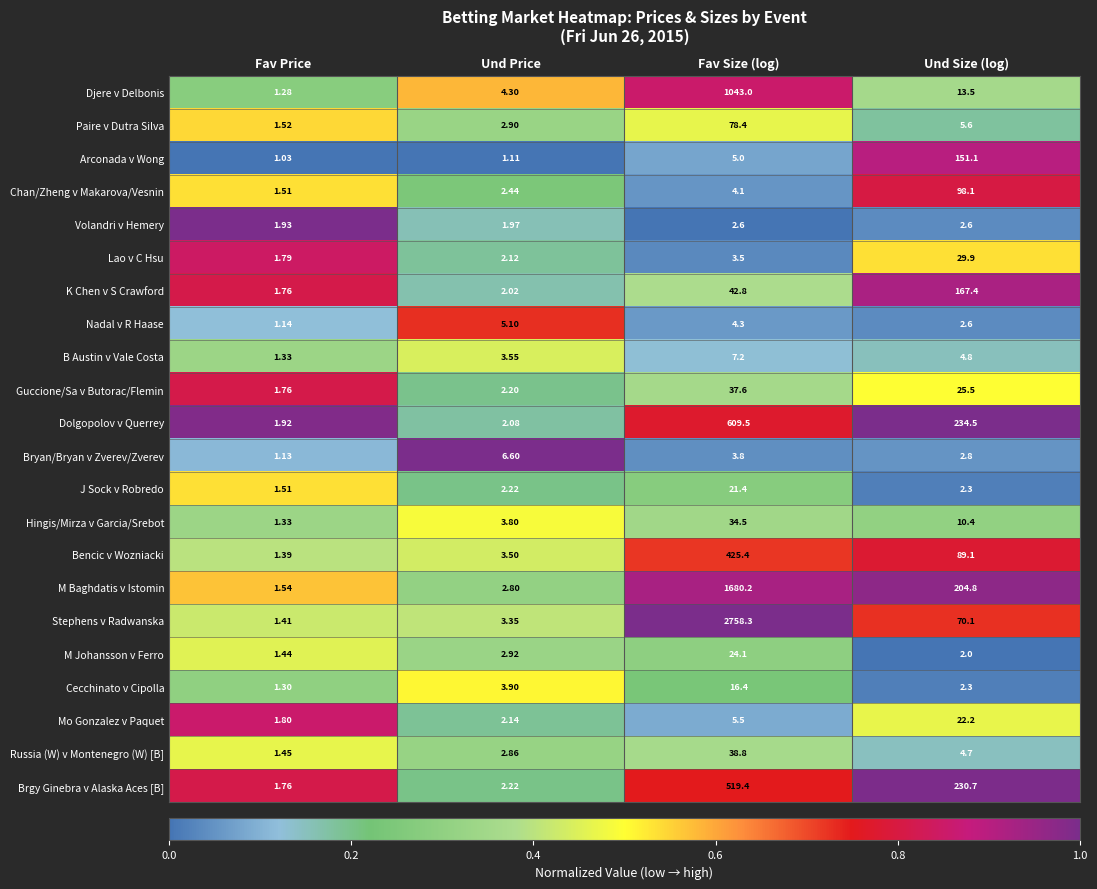

Rank the series at Fav Size (log) from lowest to highest value.

Volandri v Hemery, Lao v C Hsu, Bryan/Bryan v Zverev/Zverev, Chan/Zheng v Makarova/Vesnin, Nadal v R Haase, Arconada v Wong, Mo Gonzalez v Paquet, B Austin v Vale Costa, Cecchinato v Cipolla, J Sock v Robredo, M Johansson v Ferro, Hingis/Mirza v Garcia/Srebot, Guccione/Sa v Butorac/Flemin, Russia (W) v Montenegro (W) [B], K Chen v S Crawford, Paire v Dutra Silva, Bencic v Wozniacki, Brgy Ginebra v Alaska Aces [B], Dolgopolov v Querrey, Djere v Delbonis, M Baghdatis v Istomin, Stephens v Radwanska